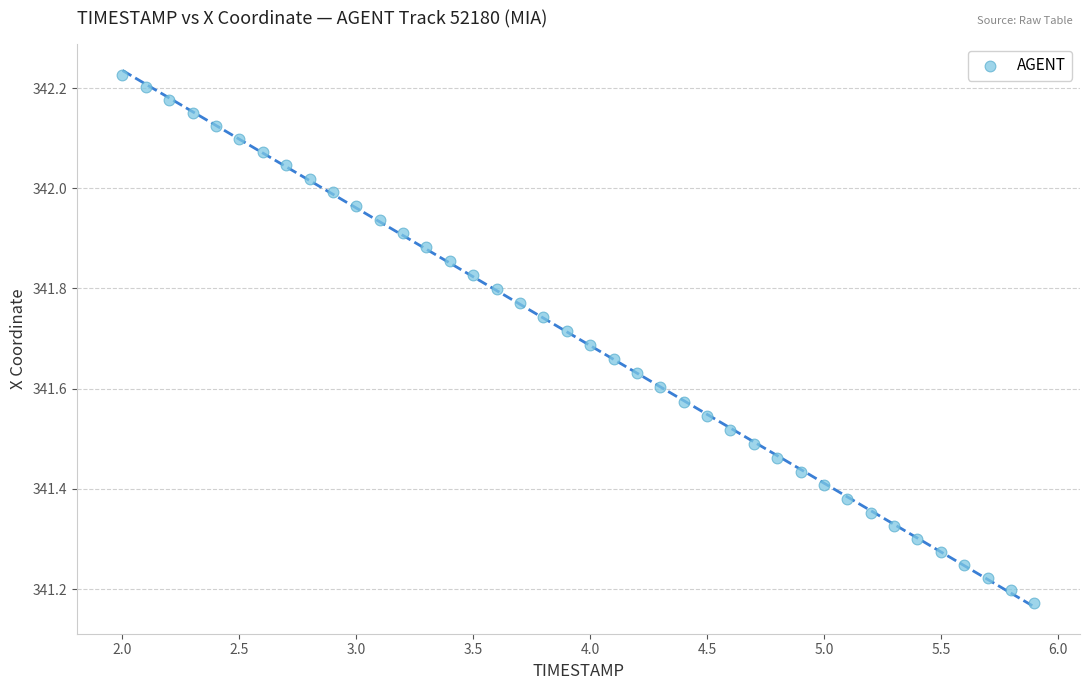

What is the range of X values (max minus min)?

3.9